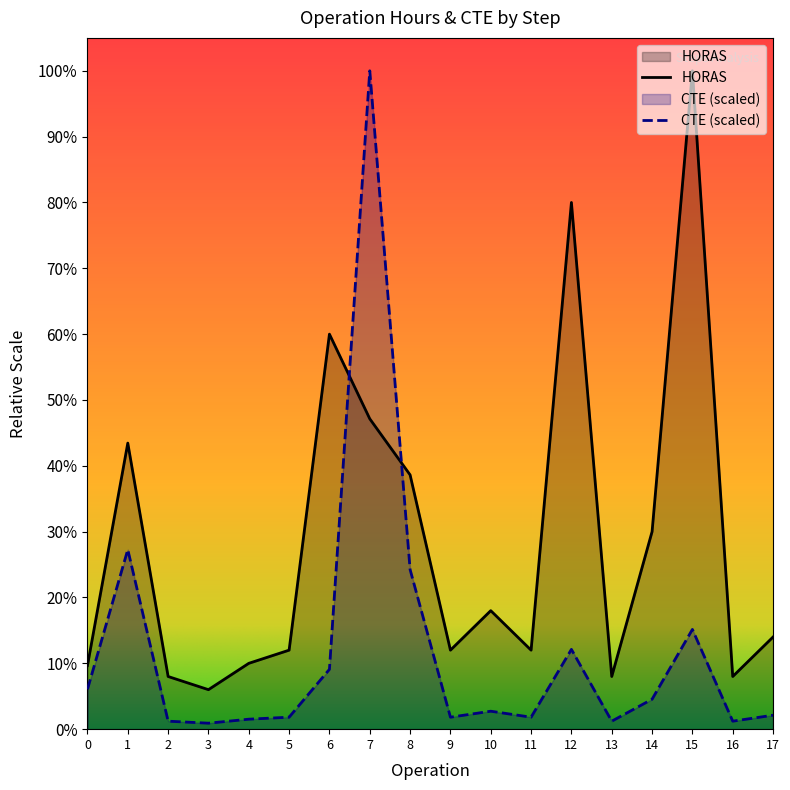

Which series has the largest total across all categories?

HORAS